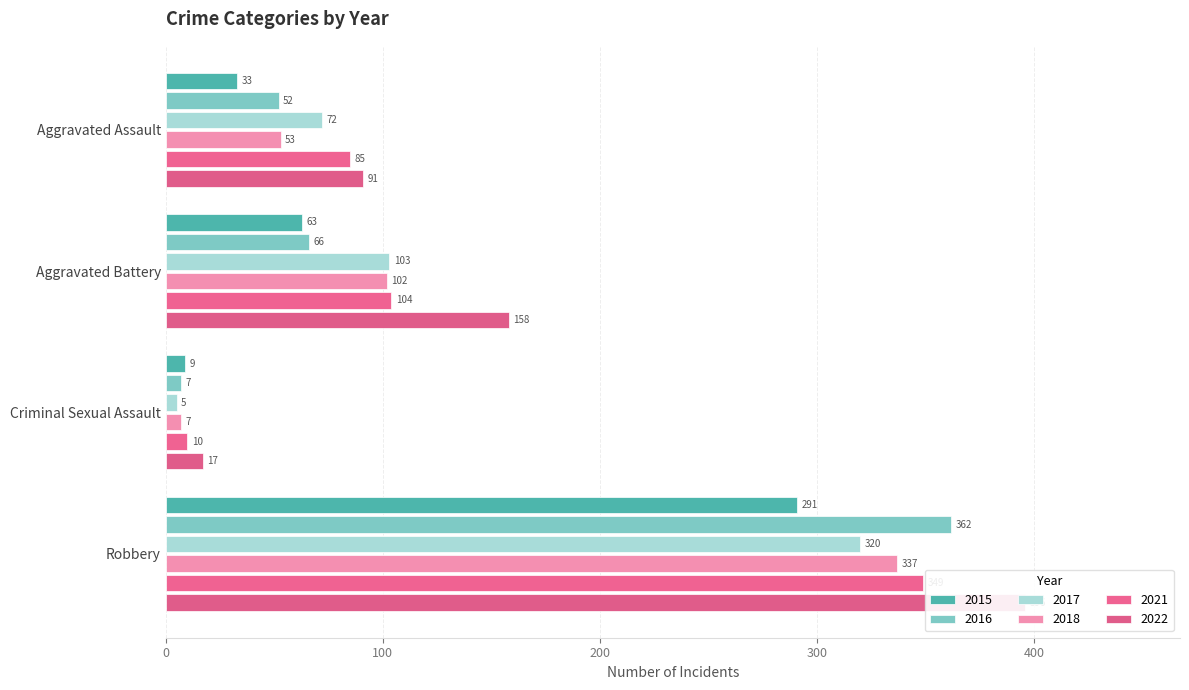

Which has a higher value, Criminal Sexual Assault or Aggravated Battery?

Aggravated Battery